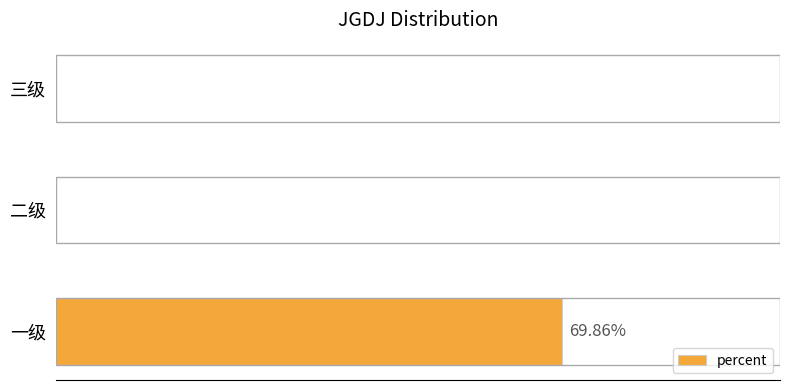

How many positive values are there?

1